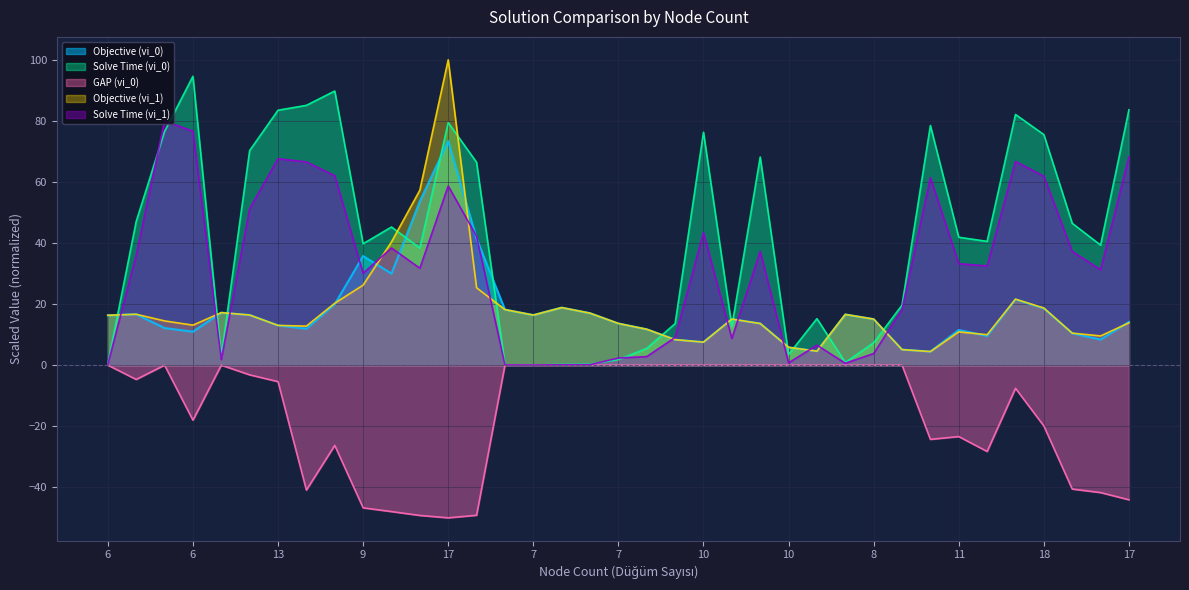

What is the difference between the maximum and minimum values in the Solve Time (vi_1) series?

80.0